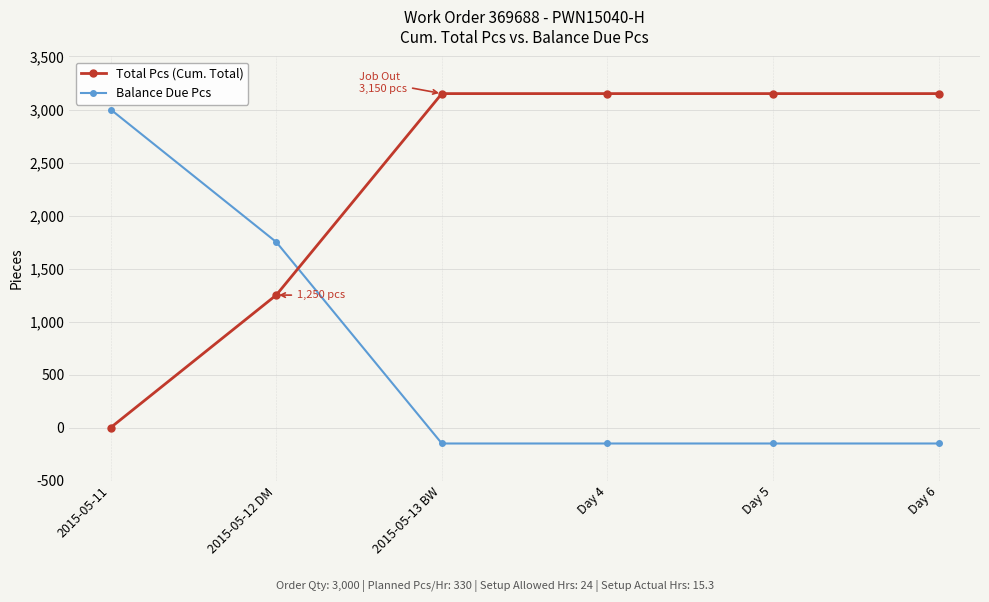

At 2015-05-12 DM, list the series in order from largest to smallest.

Balance Due Pcs, Total Pcs (Cum. Total)